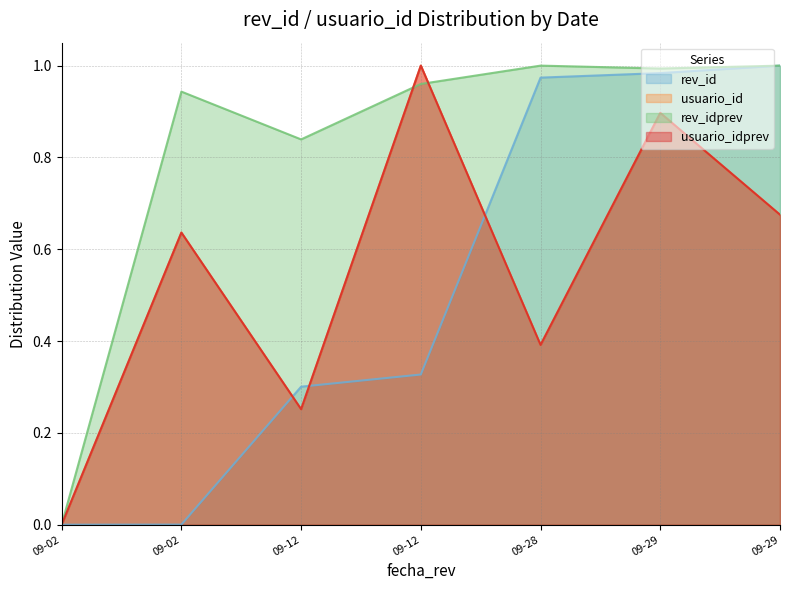

True or false: usuario_idprev and usuario_id intersect in this chart.

False